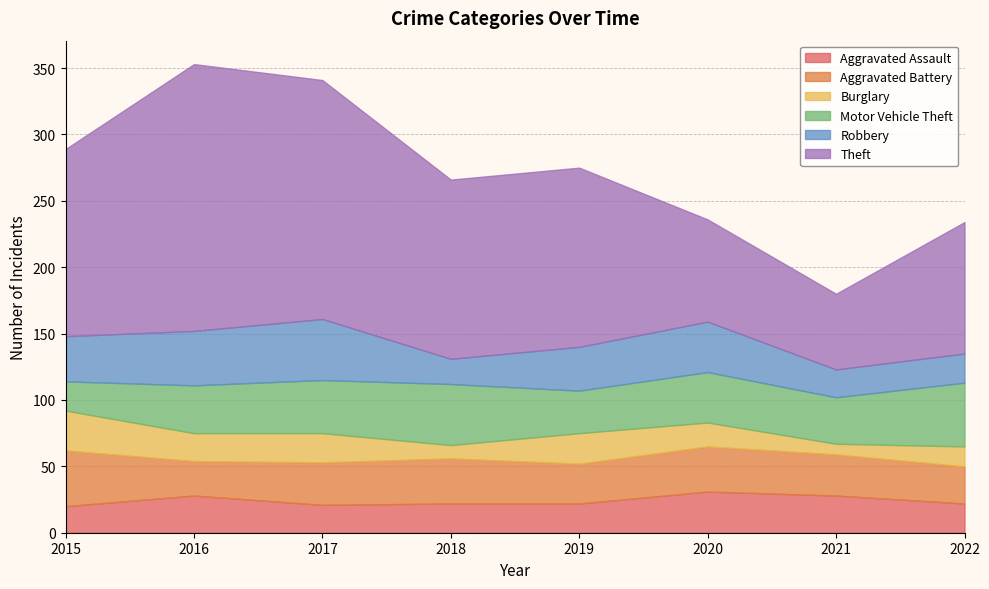

Rank the categories by Theft value from highest to lowest.

2016, 2017, 2015, 2018, 2019, 2022, 2020, 2021